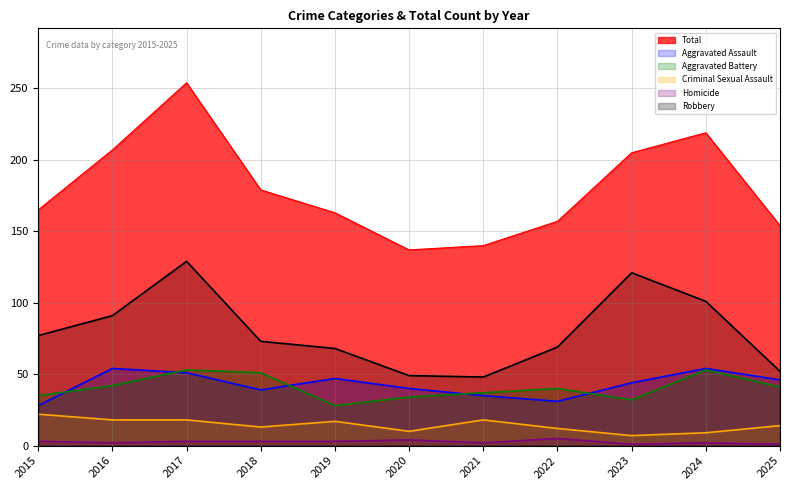

Which series has the largest range (max minus min)?

Total